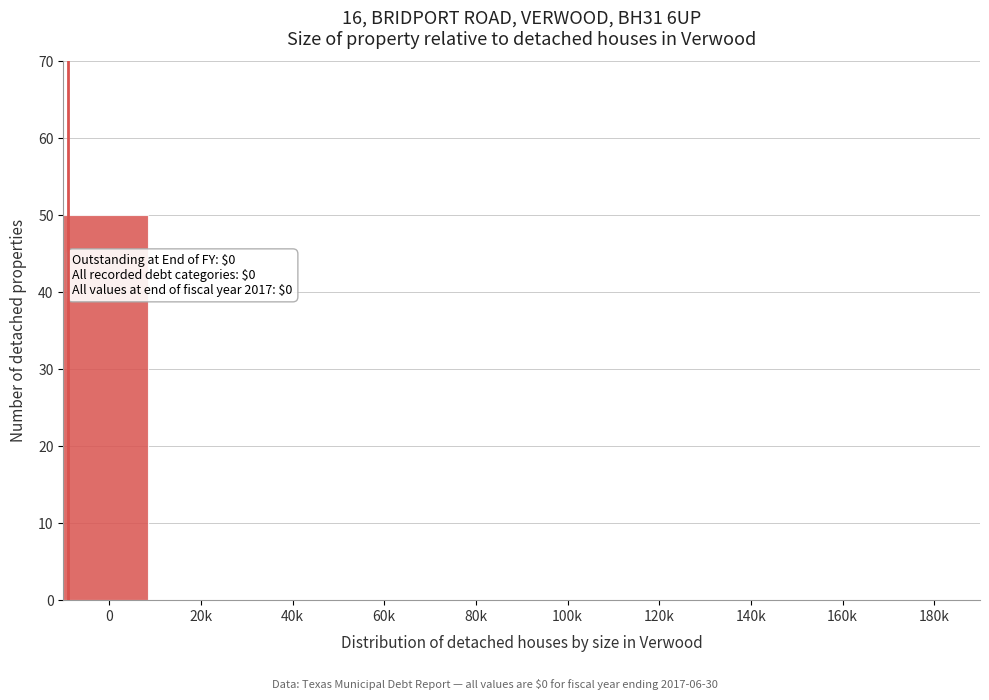

Reading right to left, transcribe all the data shown in this chart.

180k=0	160k=0	140k=0	120k=0	100k=0	80k=0	60k=0	40k=0	20k=0	0=50